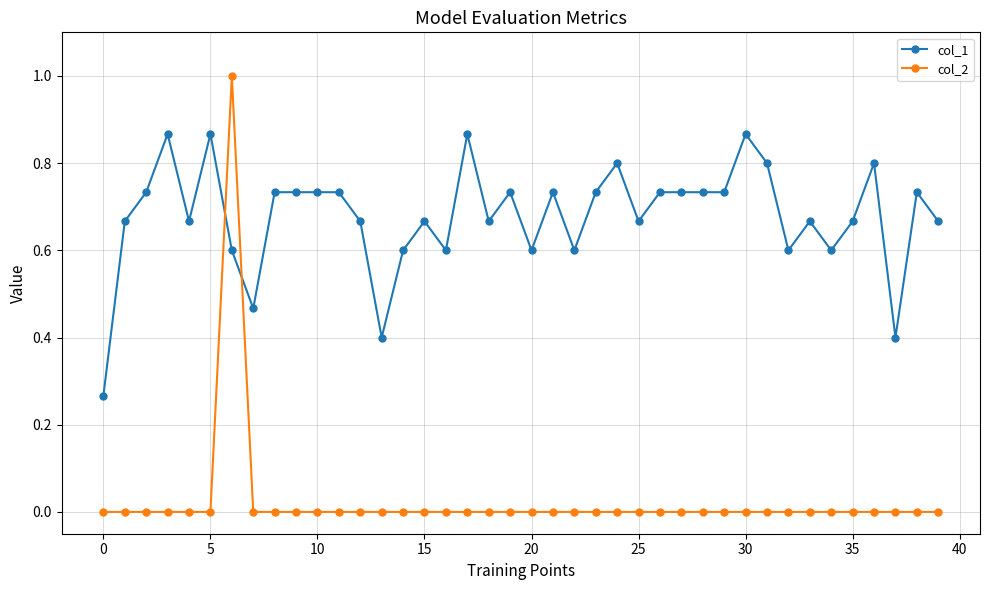

Which series has the widest spread of values?

col_2